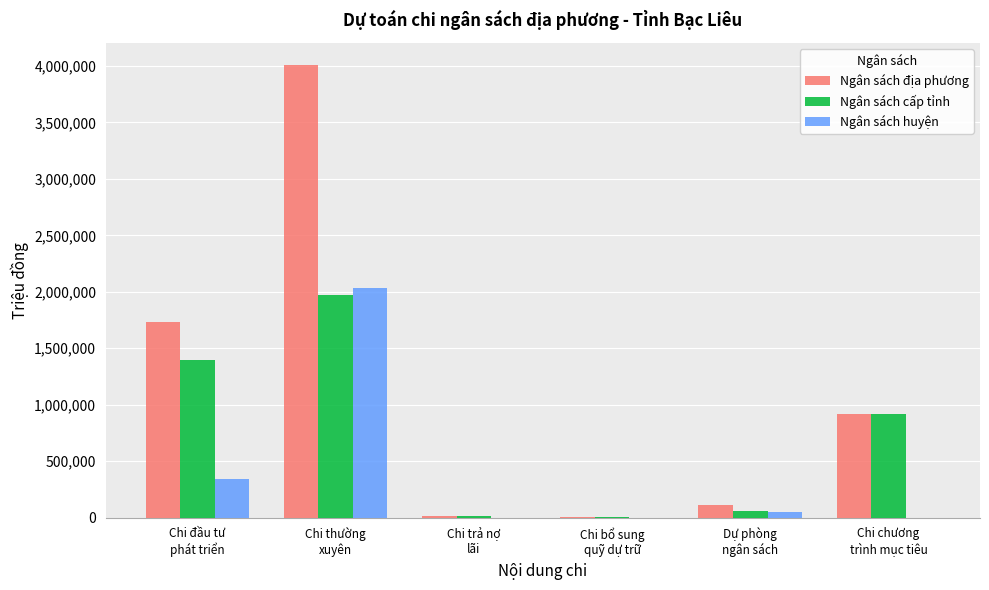

What is the spread (max minus min) of values at Chi bổ sung
quỹ dự trữ?

1000